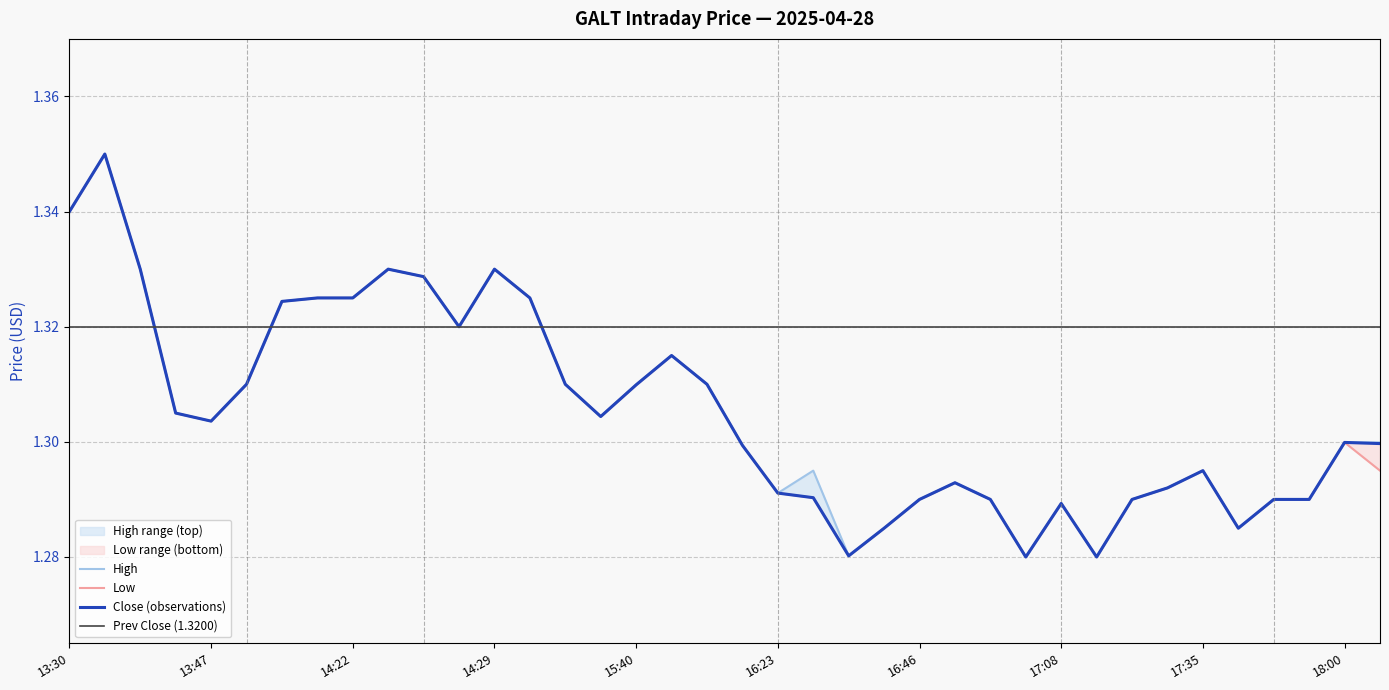

What is the sum of all Low values?

49.6